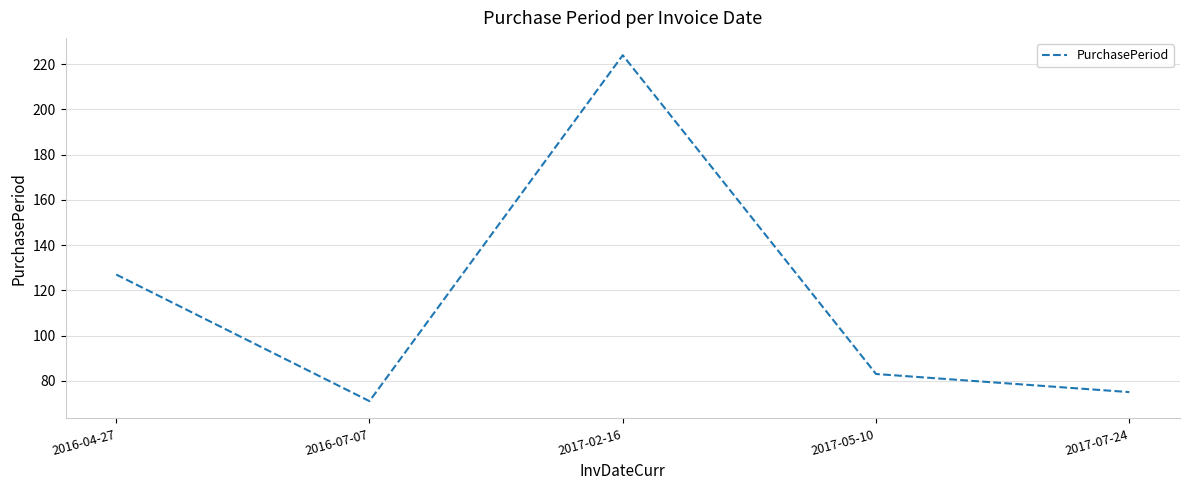

Reading left to right, what are all the values shown in this chart?

127	71	224	83	75